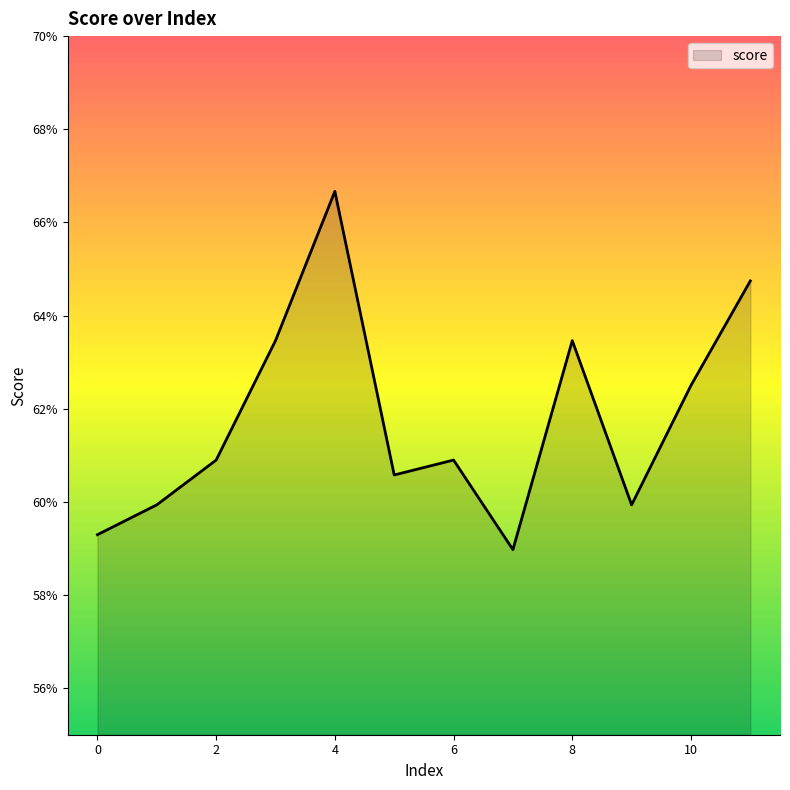

At which label is the value closest to 0?

7